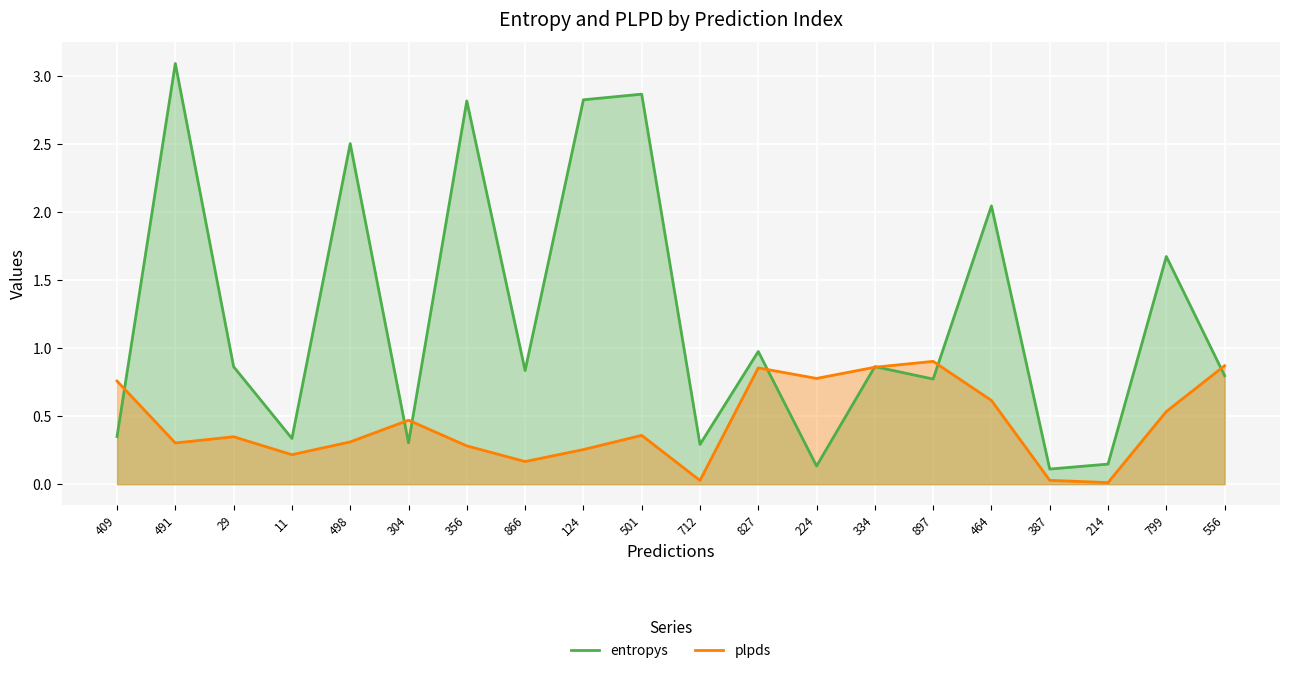

Rank the series by their maximum value, from highest to lowest.

entropys, plpds